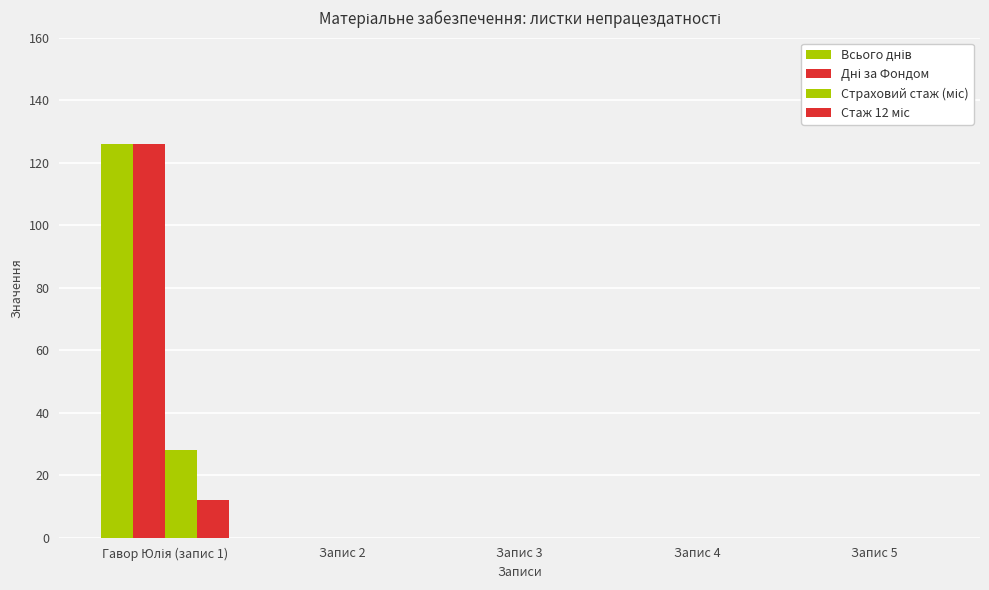

What position from the left is Запис 5?

5